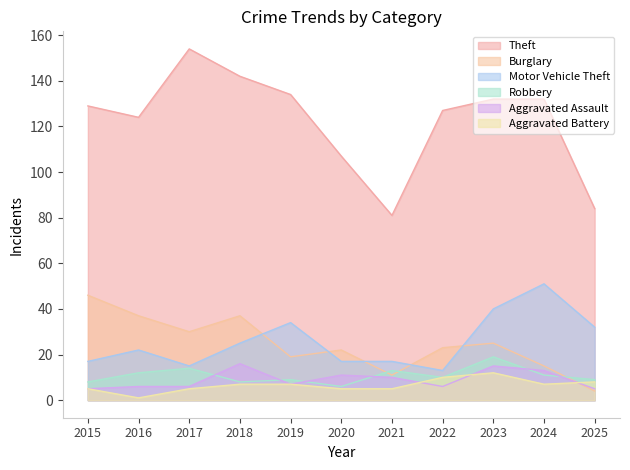

At which label does Motor Vehicle Theft reach its minimum?

2022